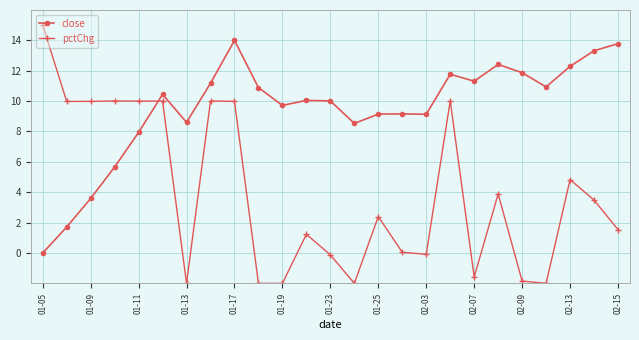

Which series has the largest range (max minus min)?

pctChg